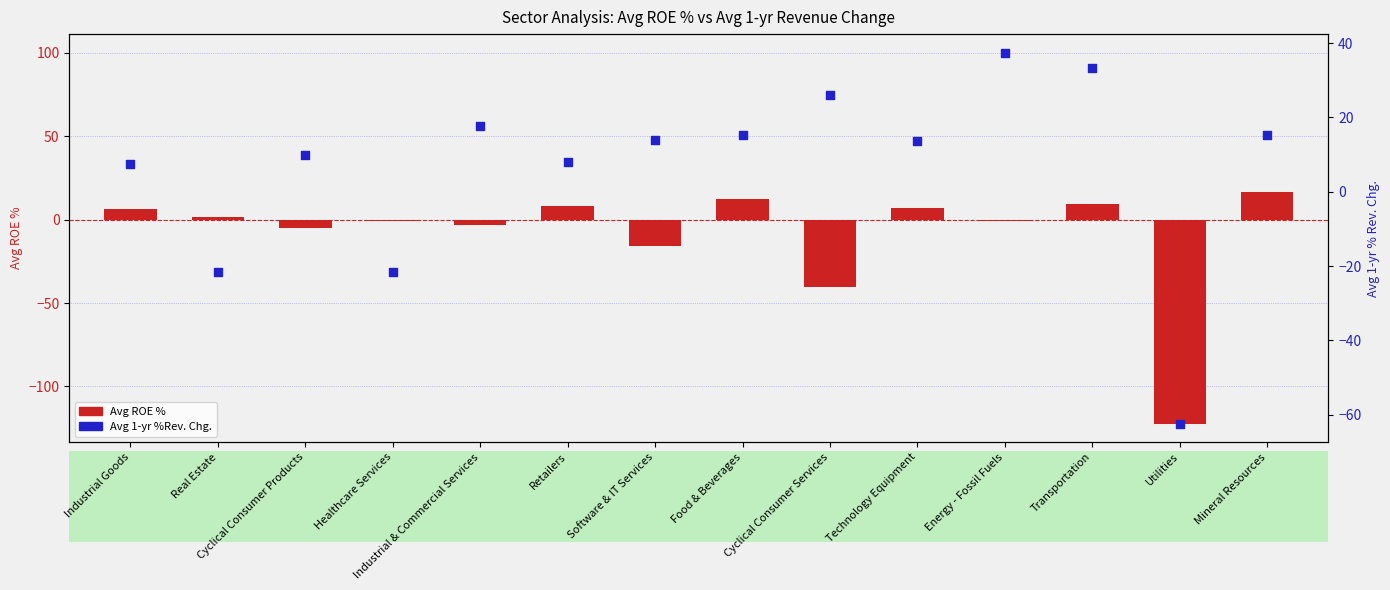

Which series has the largest total across all categories?

Avg 1-yr %Rev. Chg.